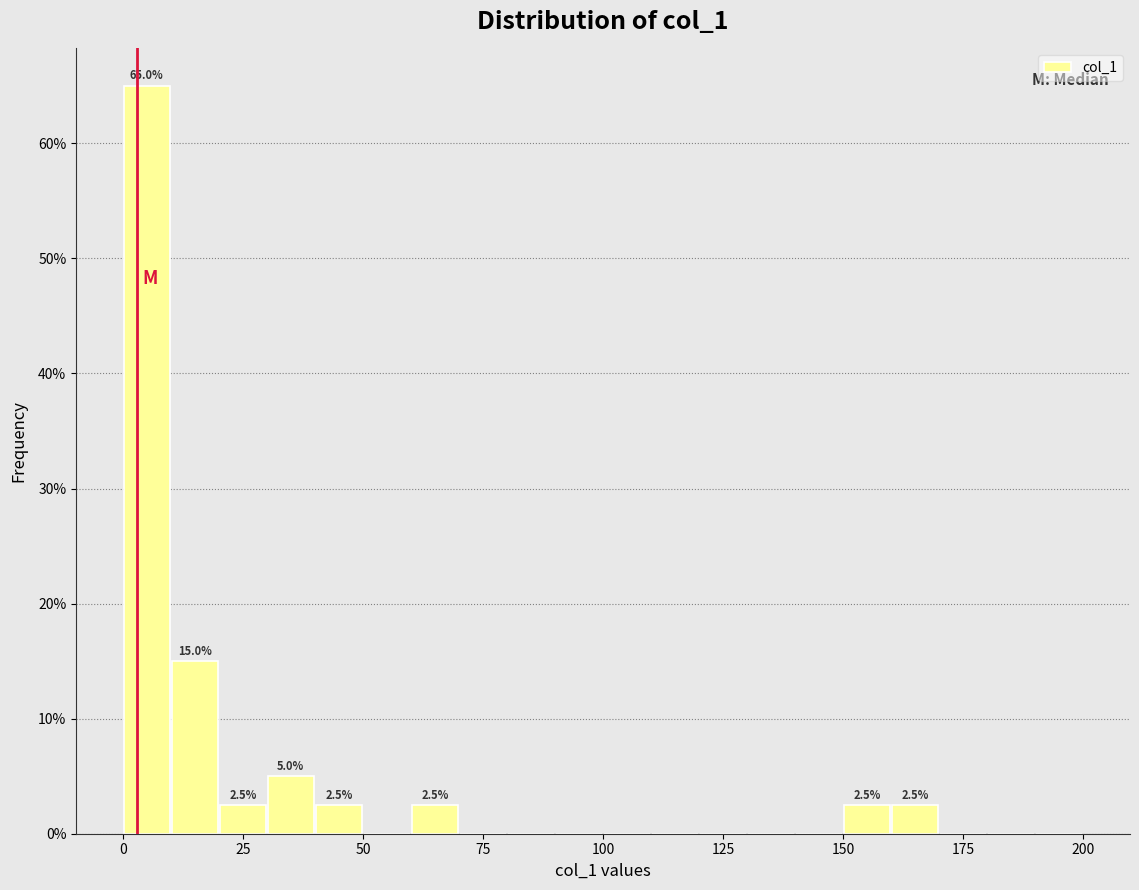

Around what value on the x-axis is the tallest bar? Give the approximate position of its centre, as read against the axis.

5